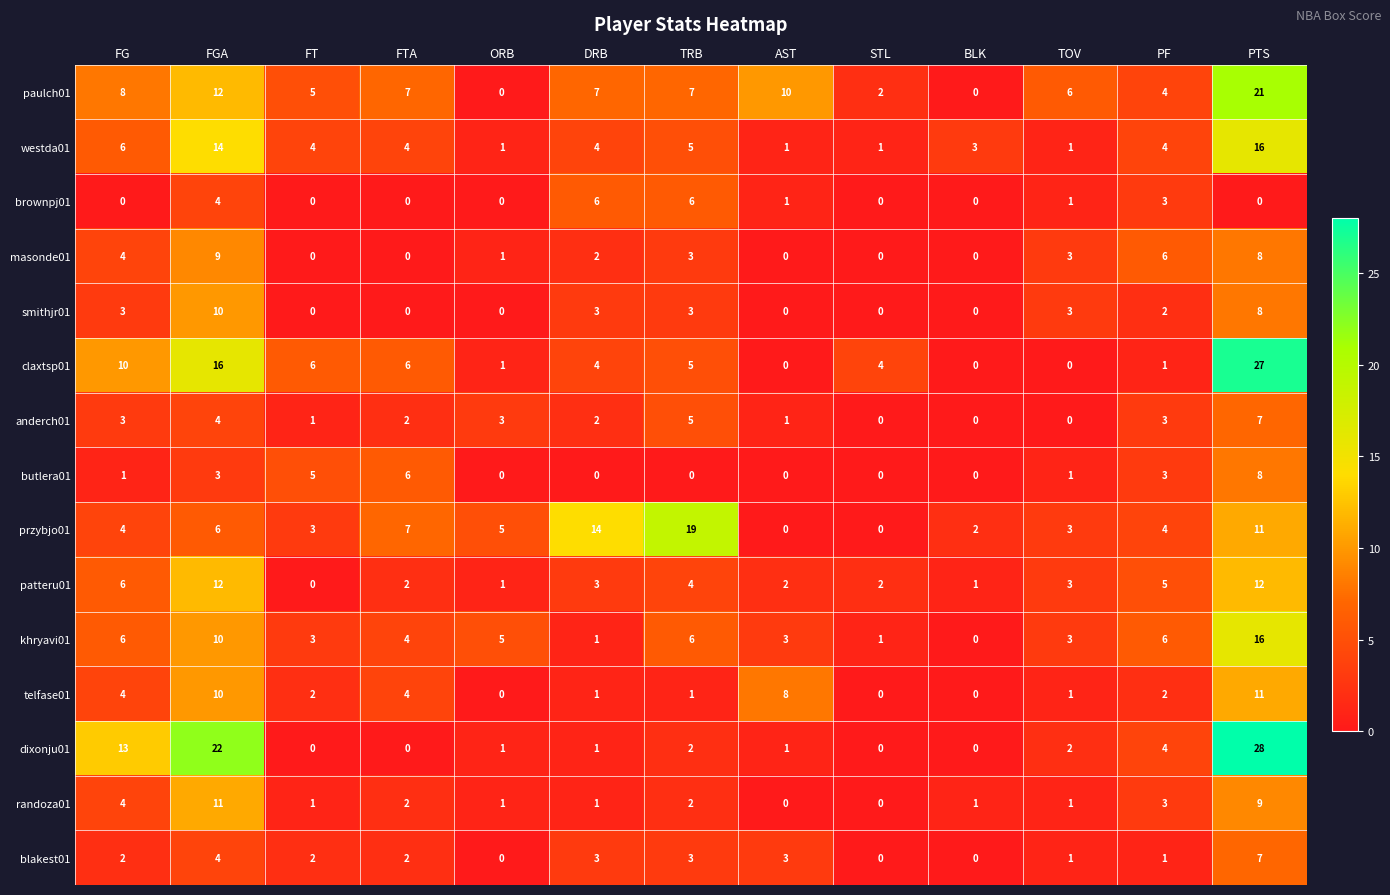

Which series has the widest spread of values?

dixonju01